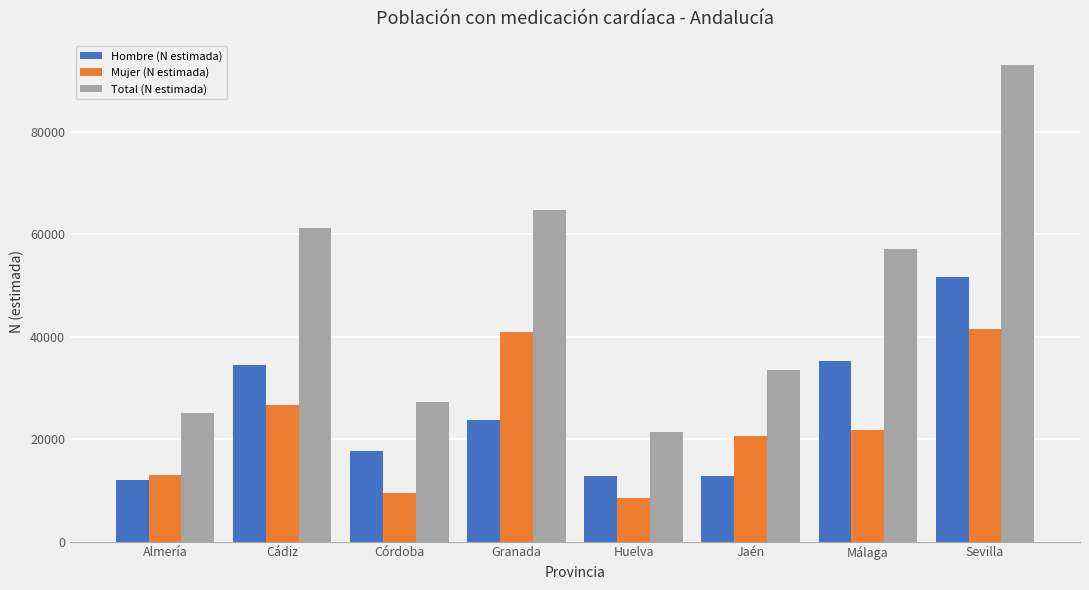

At which label does Mujer (N estimada) reach its minimum?

Huelva